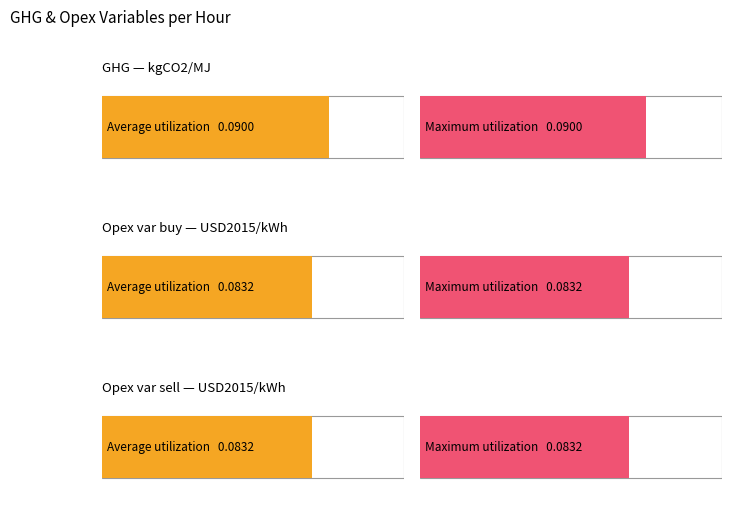

Are the bars grouped side by side (vs. stacked)?

Yes